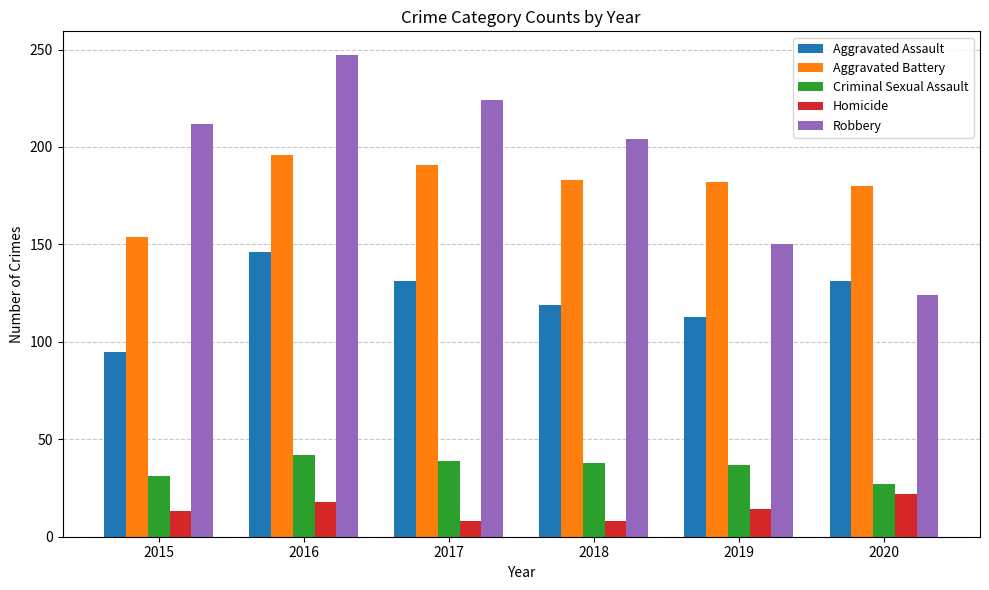

Between 2015 and 2020, which series saw the biggest shift?

Robbery